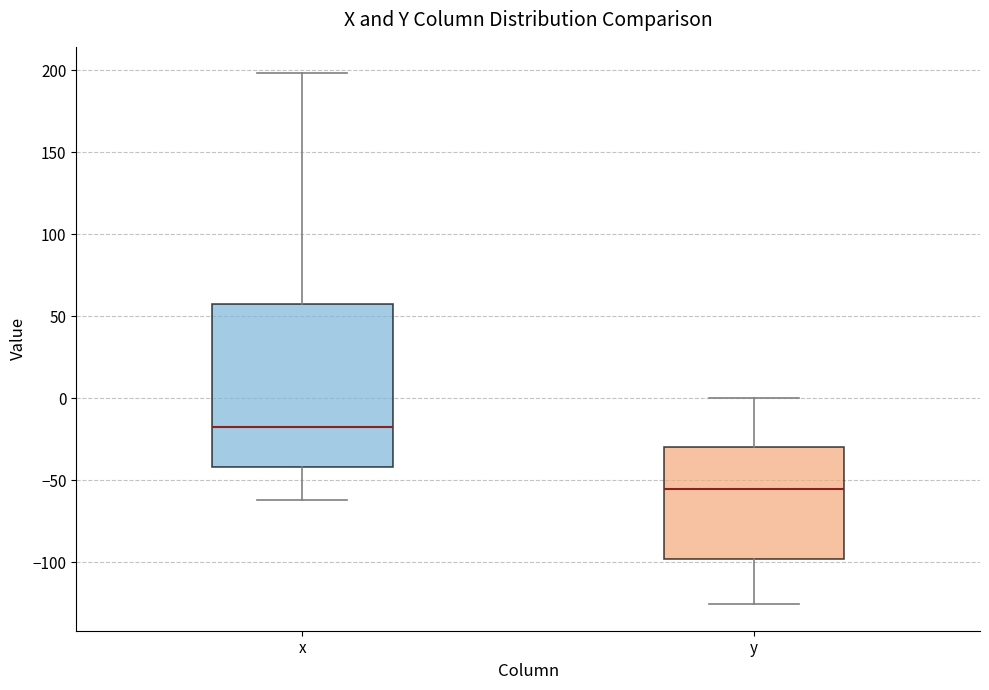

Which box has the lowest median line?

y